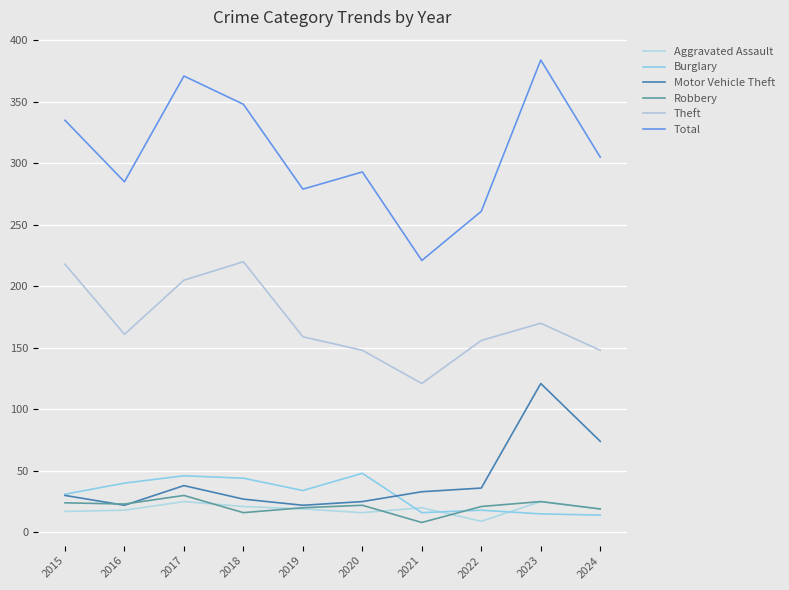

What is the total value across all series at 2021?

419